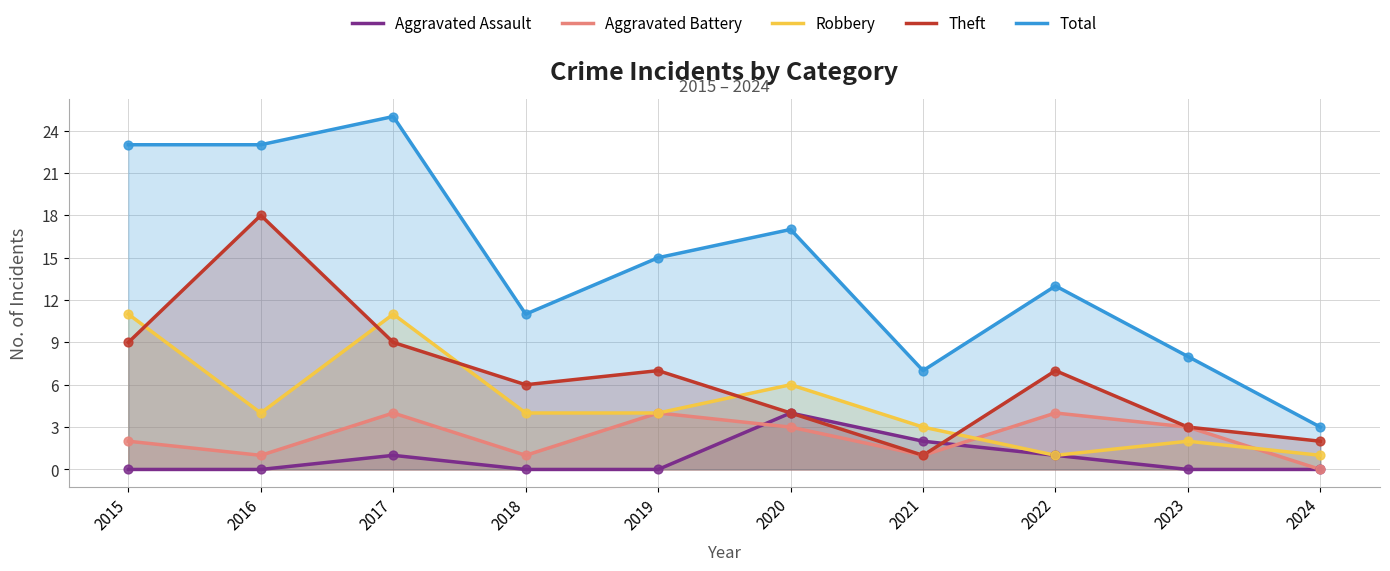

What is the total value across all series at 2018?

22